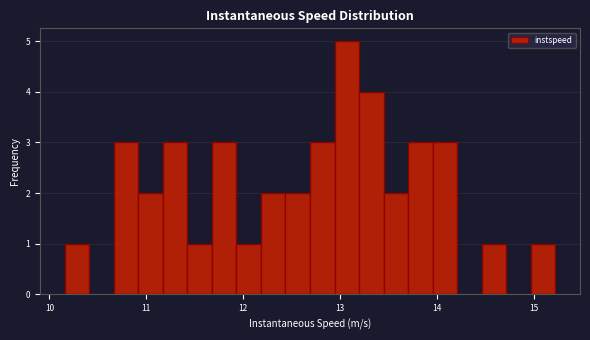

Read against the x-axis, roughly where is the centre of the tallest bar?

13.1